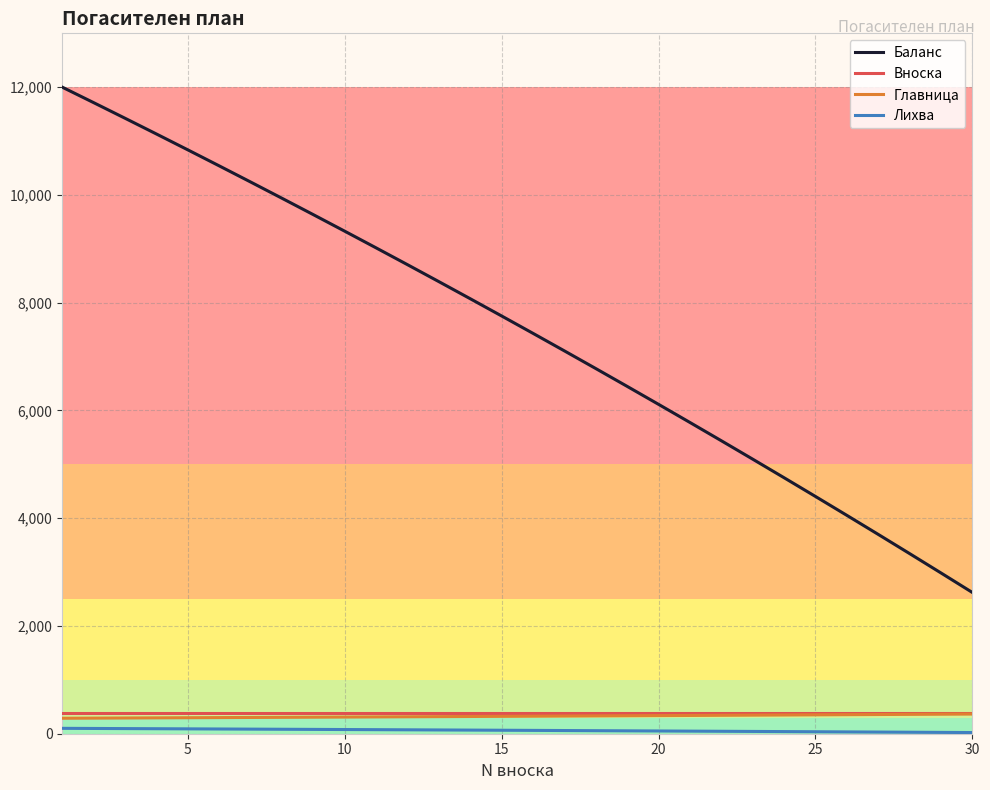

True or false: Баланс and Главница cross at least once.

False